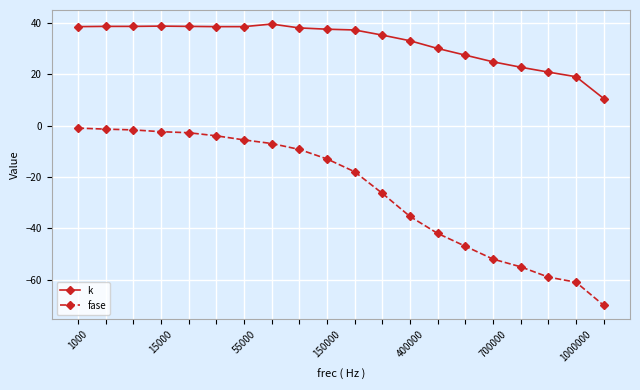

Which series has the largest total across all categories?

k